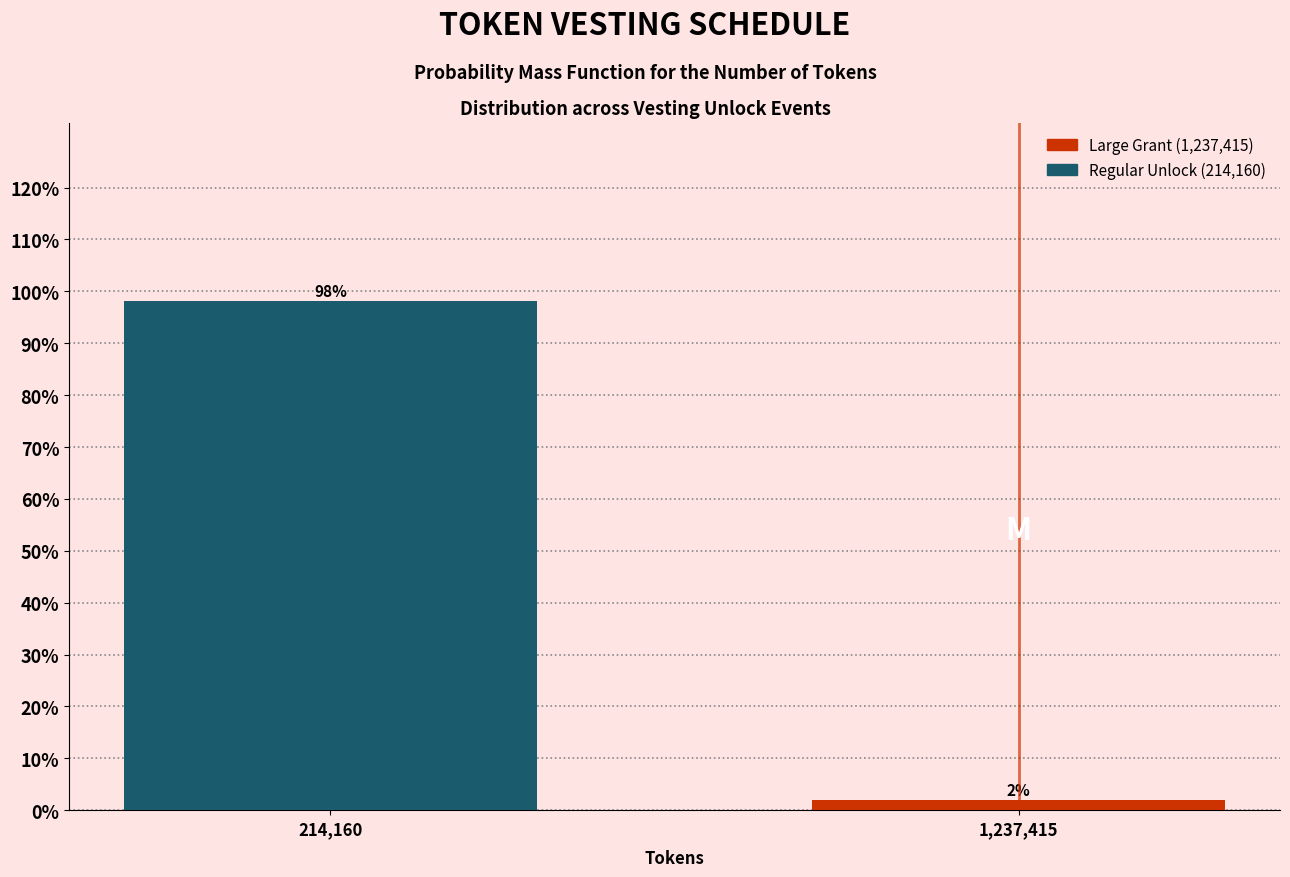

List the labels in order of value, largest first.

214,160, 1,237,415